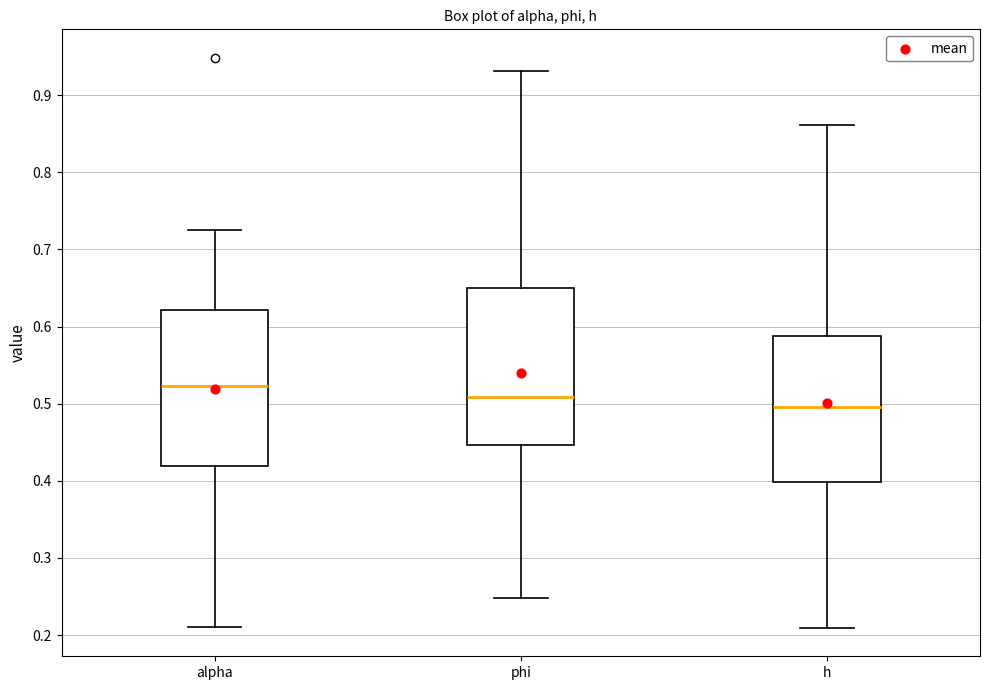

Reading left to right, read every box against the y-axis: the position of its median line, the range the box covers, and the ends of its whiskers. The values are not printed on the chart, so give them approximately, as read against the axis.

alpha: median 0.52, box 0.42 to 0.62, whiskers 0.21 to 0.73
phi: median 0.51, box 0.45 to 0.65, whiskers 0.25 to 0.93
h: median 0.50, box 0.40 to 0.59, whiskers 0.21 to 0.86